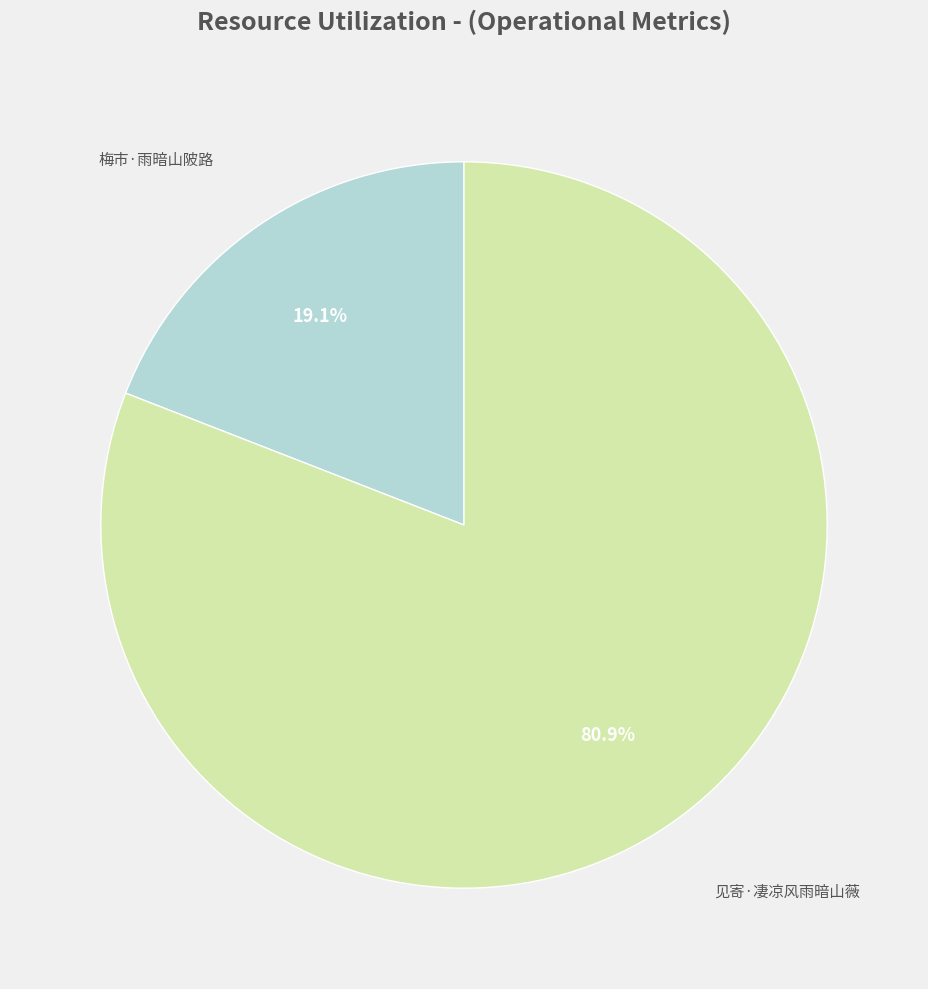

Is there any slice that represents more than half of the pie?

Yes